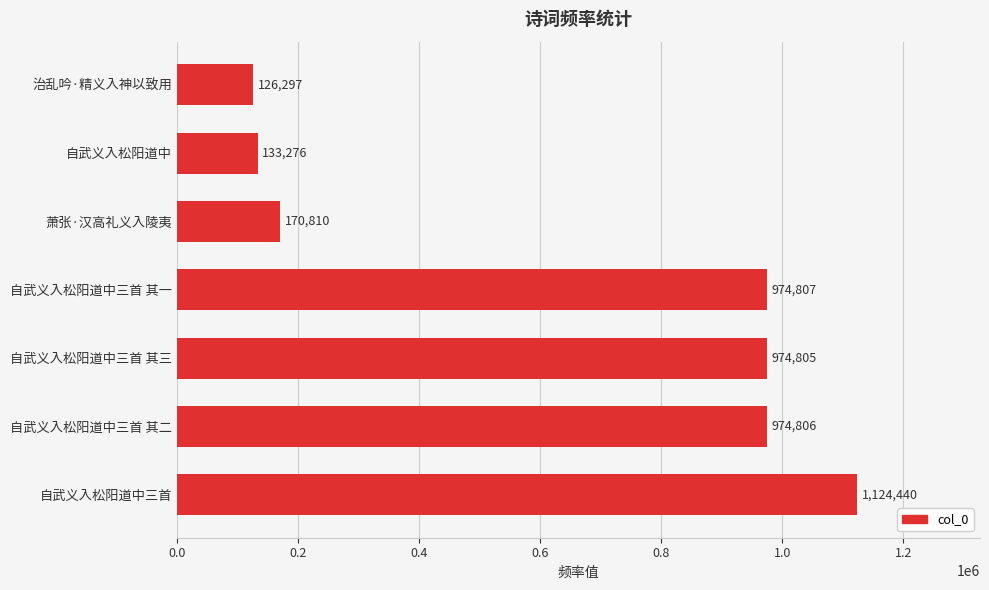

What is the change in value from 自武义入松阳道中三首 其三 to 自武义入松阳道中三首 其一?

+2